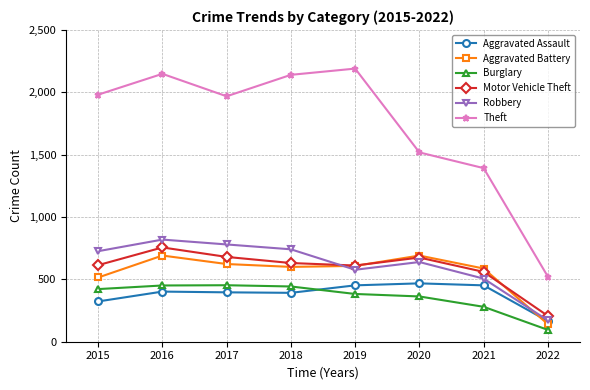

How many lines are shown in the chart?

6